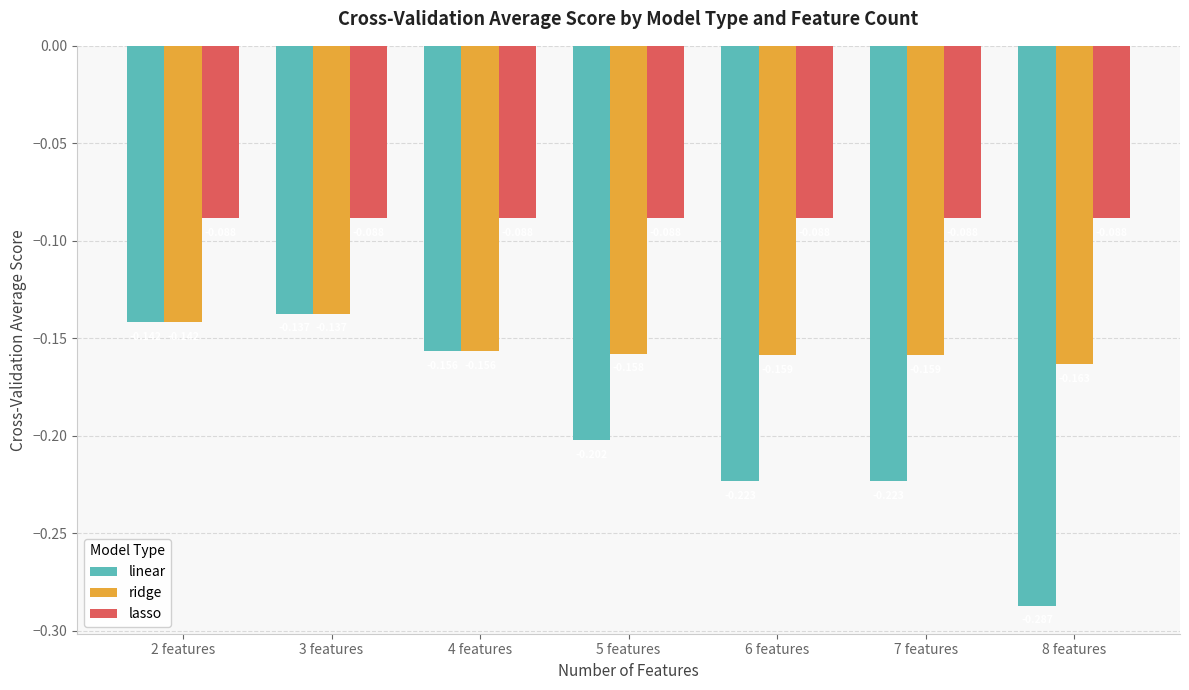

Which series has the largest range (max minus min)?

linear